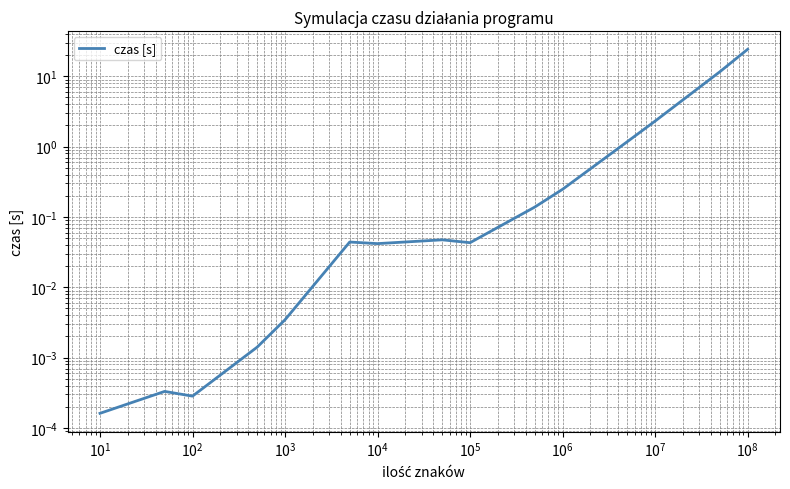

How many points are higher than both their immediate neighbors (excluding endpoints)?

3